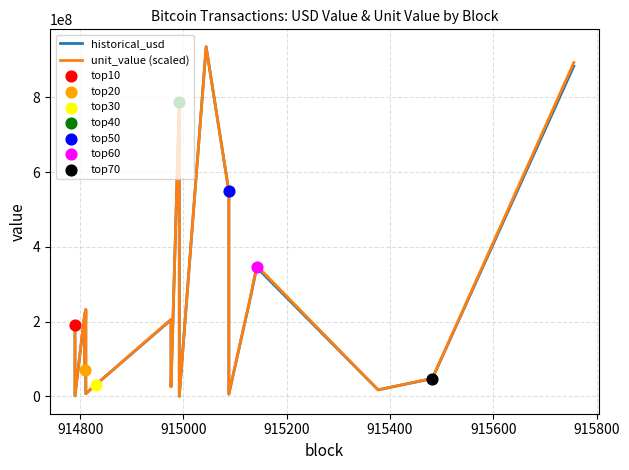

Which series has the largest total across all categories?

unit_value (scaled)